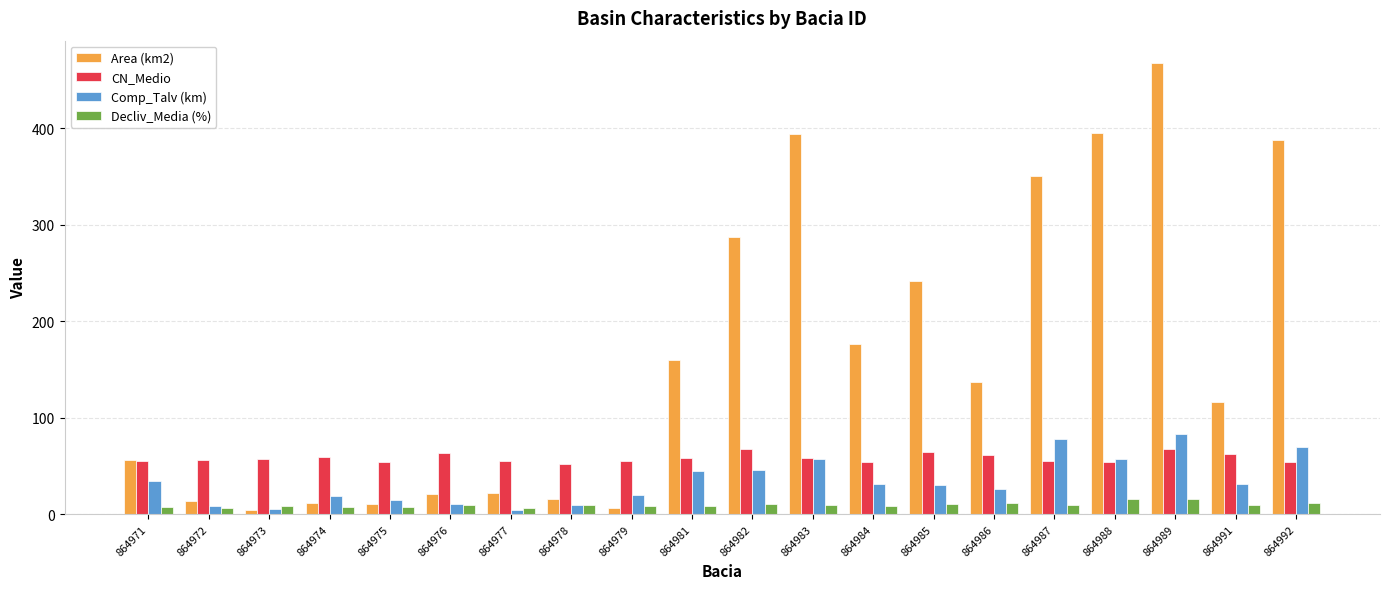

What is the value of the CN_Medio bar at the 1st from the left?

55.4